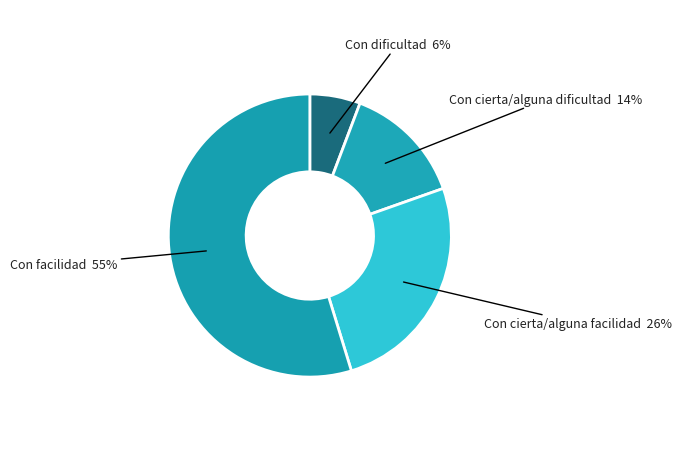

The Con cierta/alguna facilidad slice represents 26% of the pie. True or false?

True